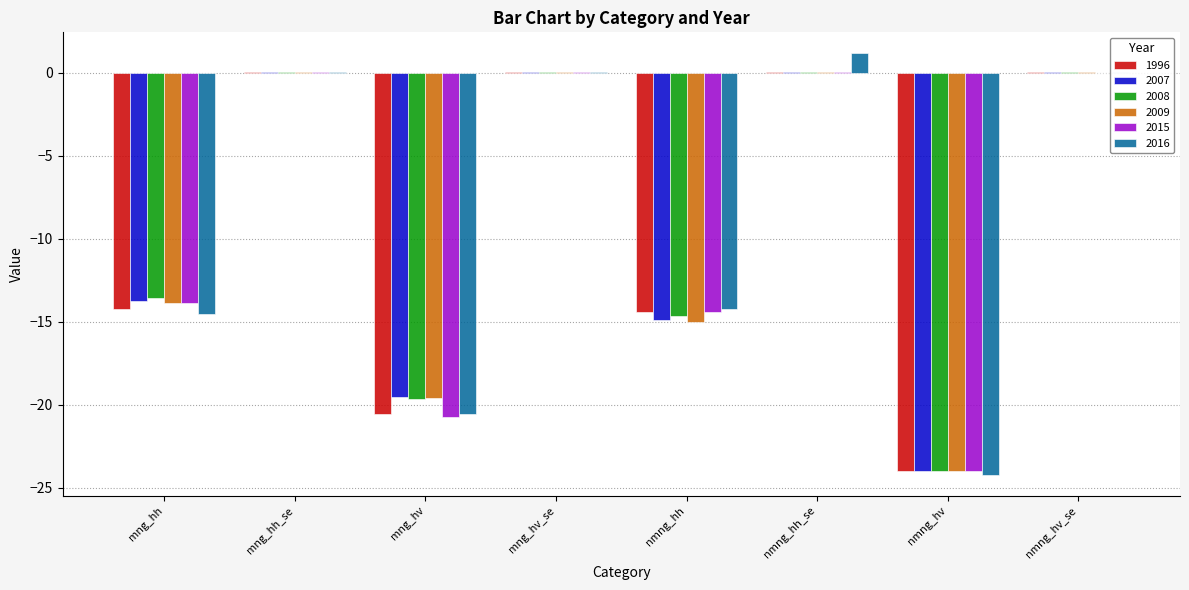

Are the bars grouped side by side (vs. stacked)?

Yes